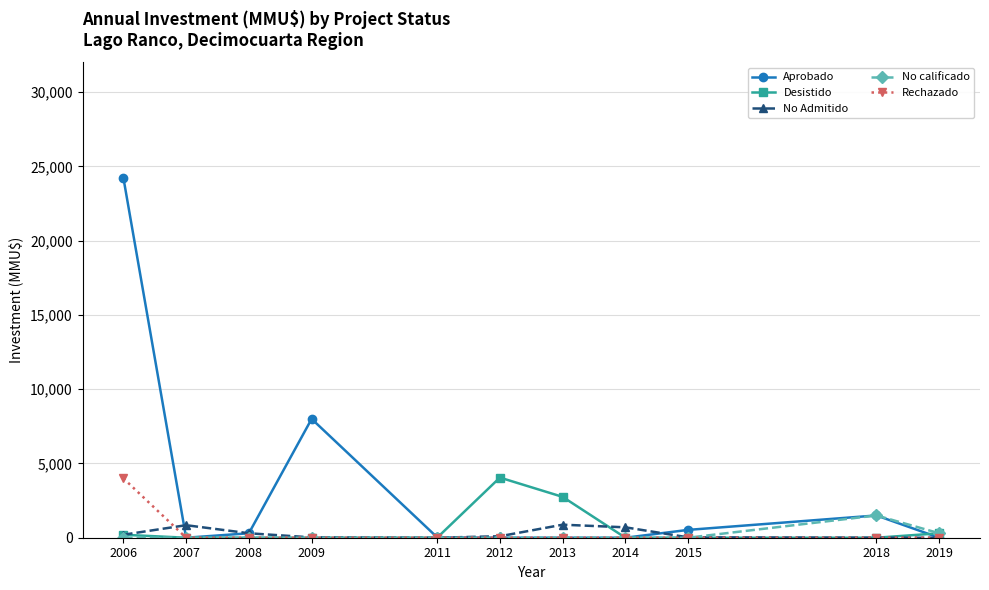

What is the total value across all series at 2009?

8023